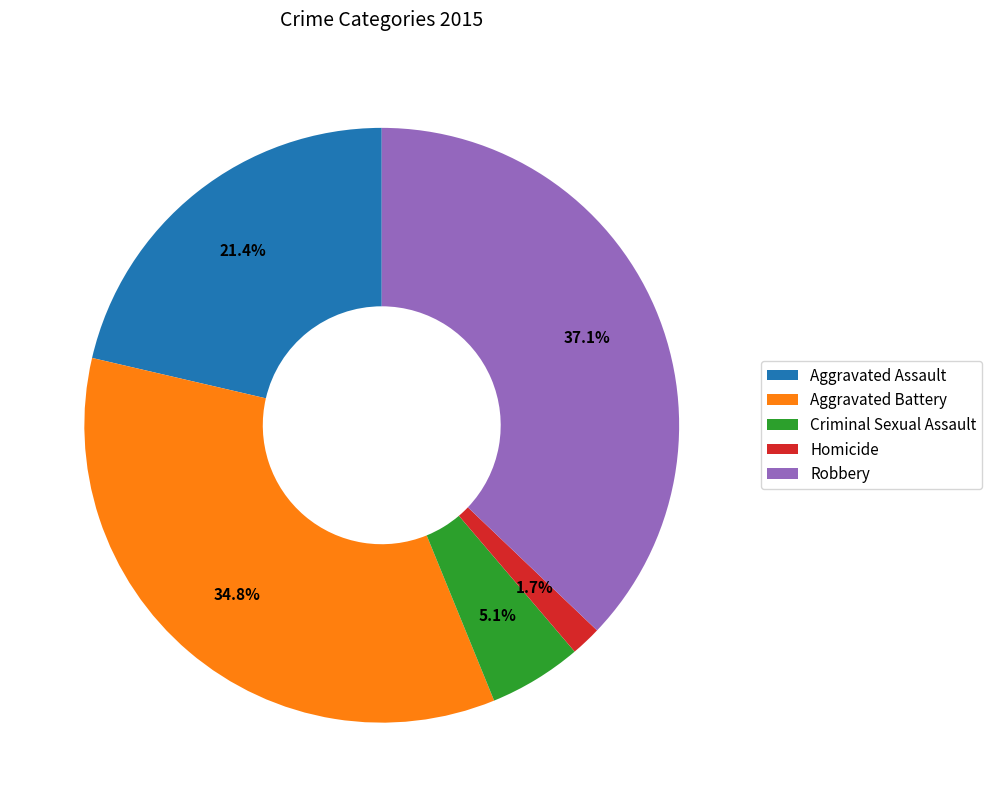

Approximately how many times larger is the value at Robbery compared to Criminal Sexual Assault?

7.3